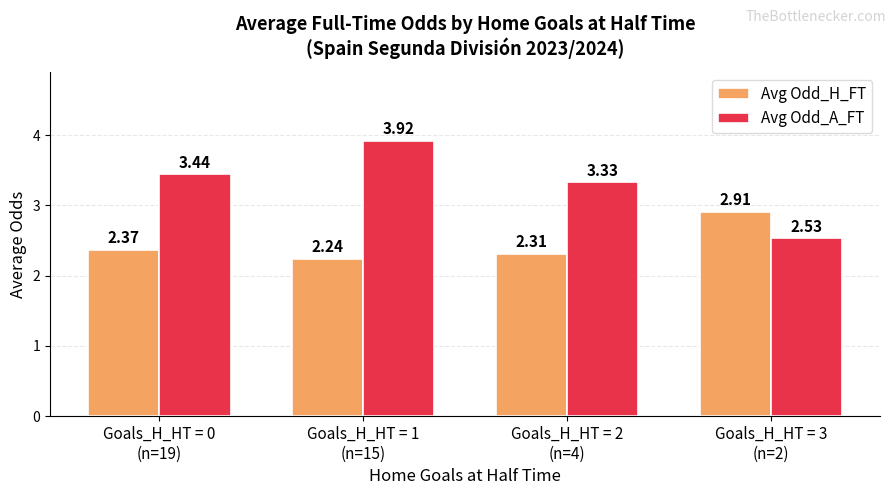

At which category is the sum across all series the highest?

Goals_H_HT = 1
(n=15)